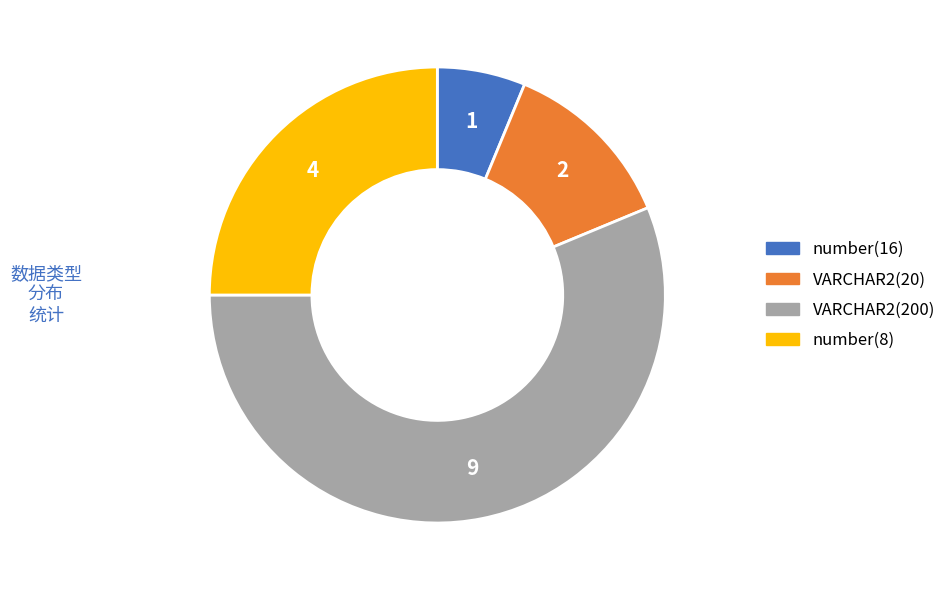

How many slices are in this pie chart?

4